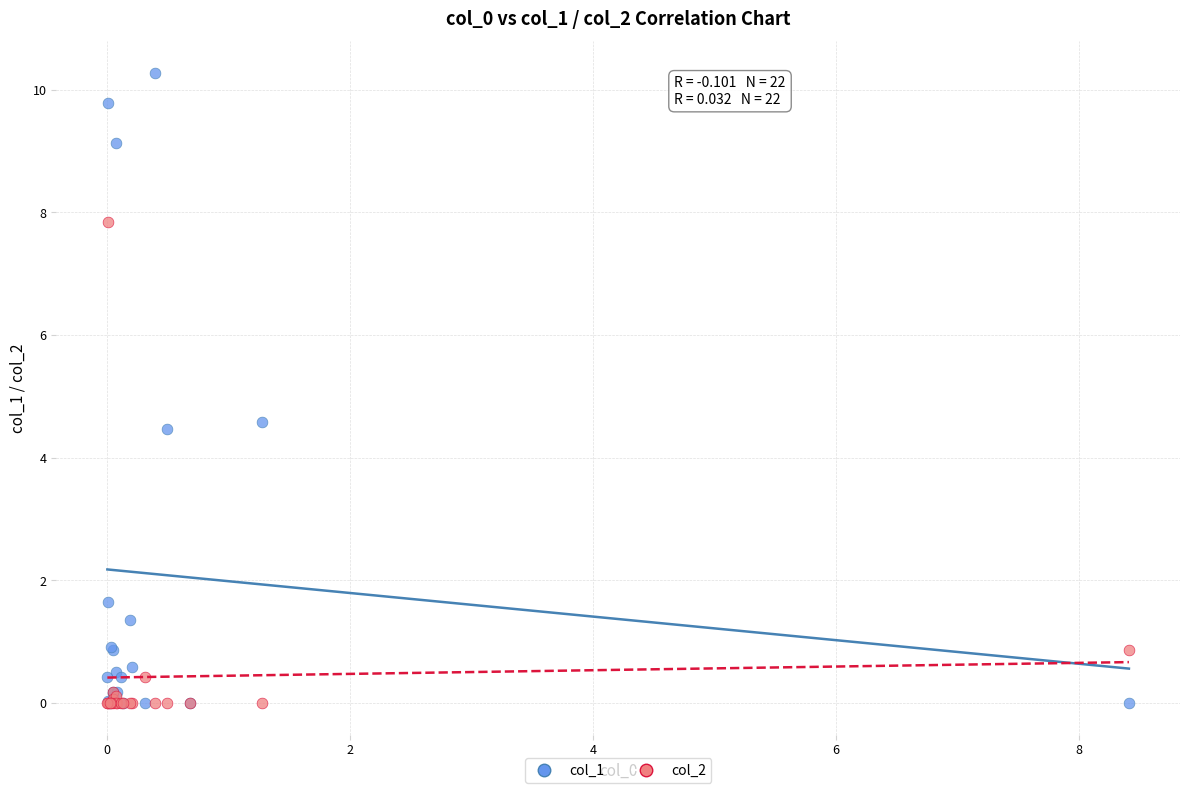

In the col_2 series, what Y value is closest to 3?

0.9